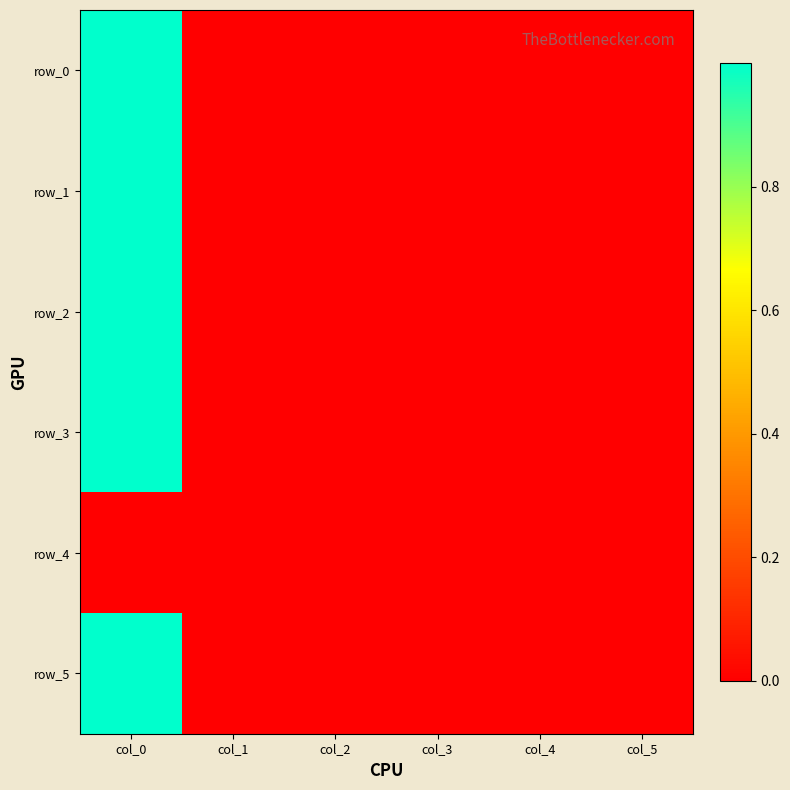

Is the value of row_4 at col_1 greater than the value of row_1 at col_5?

No